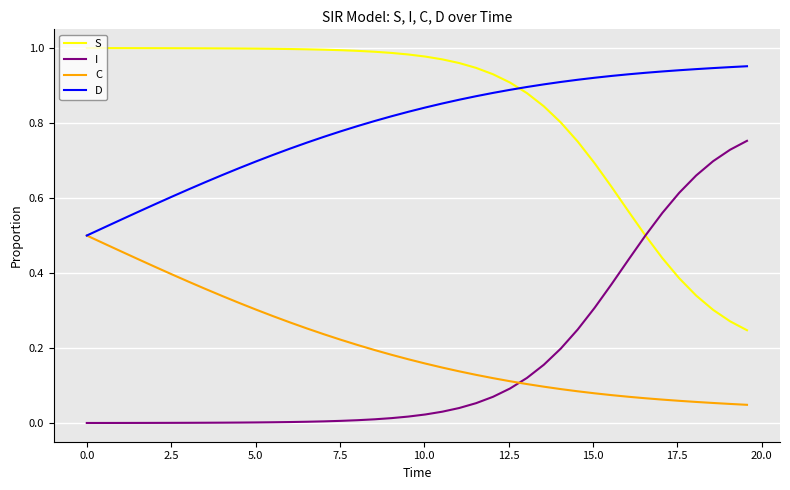

True or false: C and S cross at least once.

False